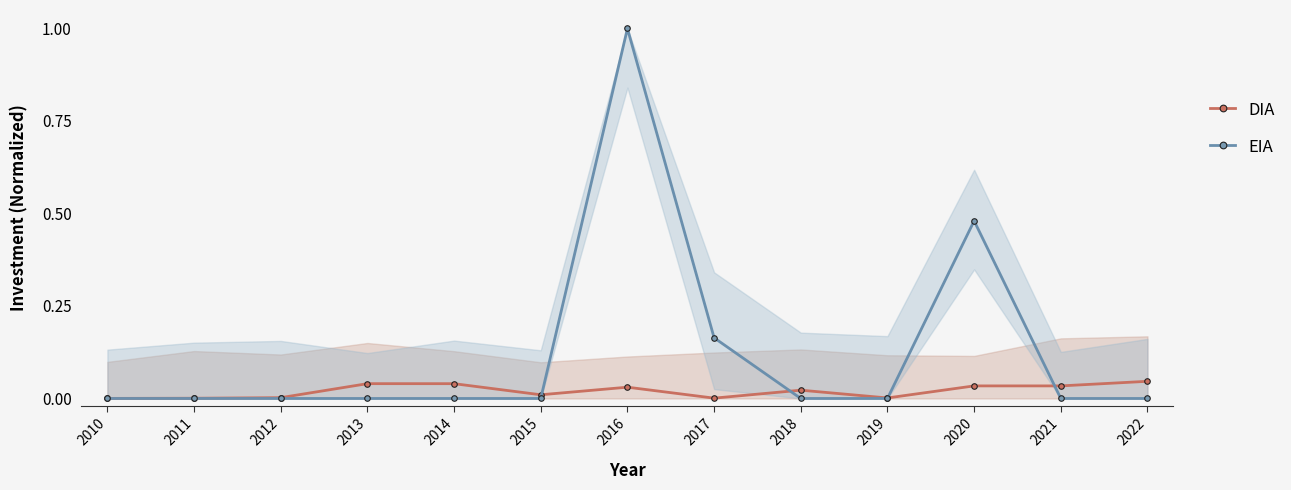

Is the value of DIA at 2012 greater than the value of EIA at 2015?

Yes